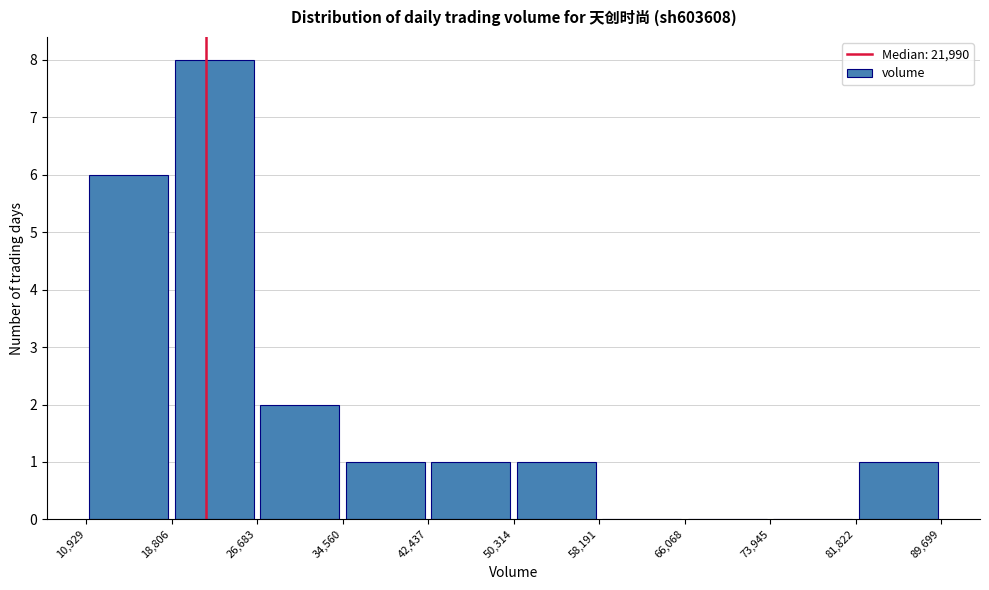

Over which range of the x-axis is the bar tallest?

18,806 to 26,683